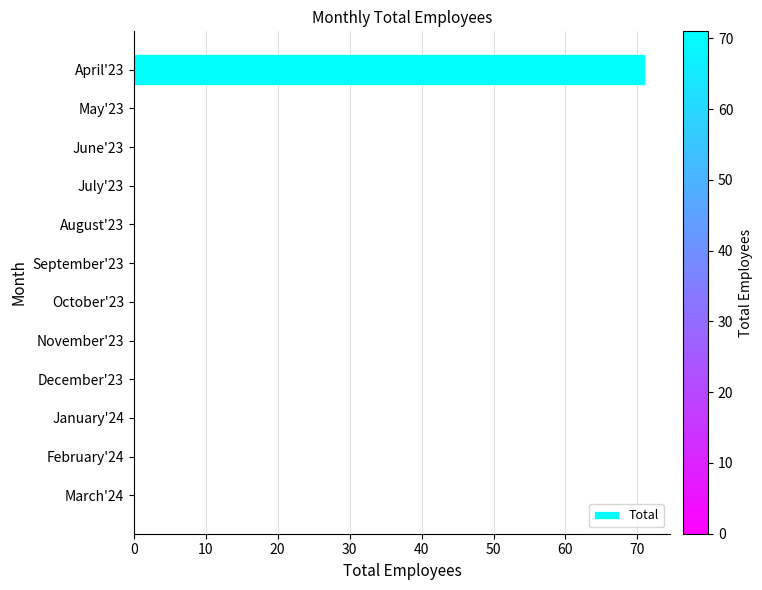

What is the sum of all values?

71